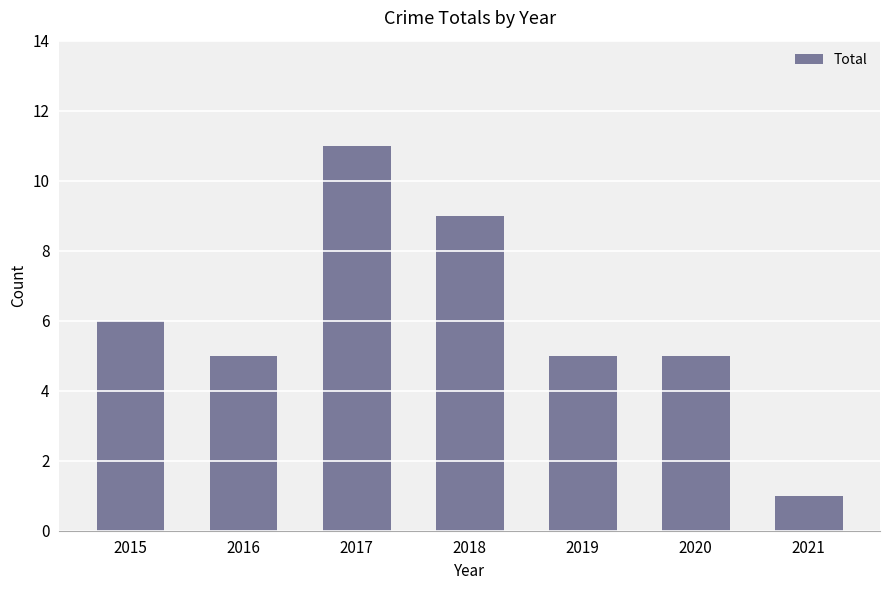

What is the average value?

6